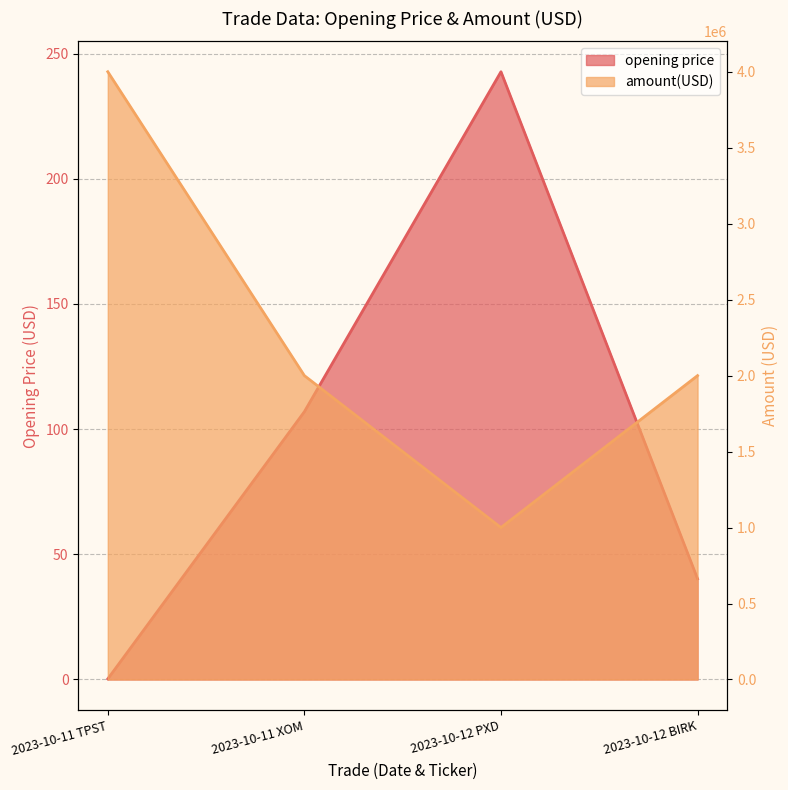

Rank the series by their maximum value, from lowest to highest.

opening price, amount(USD)